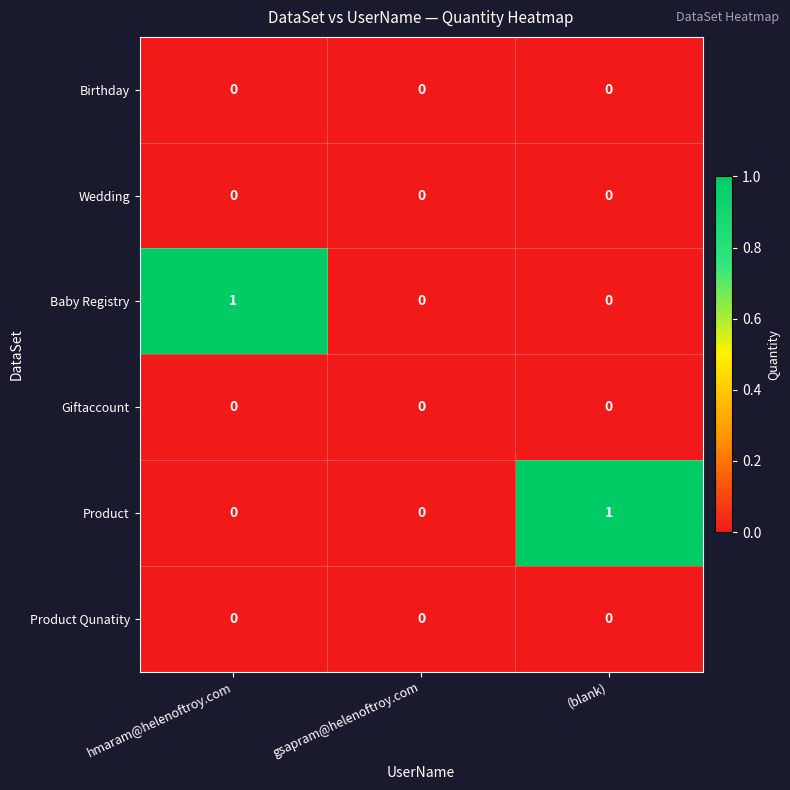

The value of Birthday at gsapram@helenoftroy.com is 0. True or false?

True